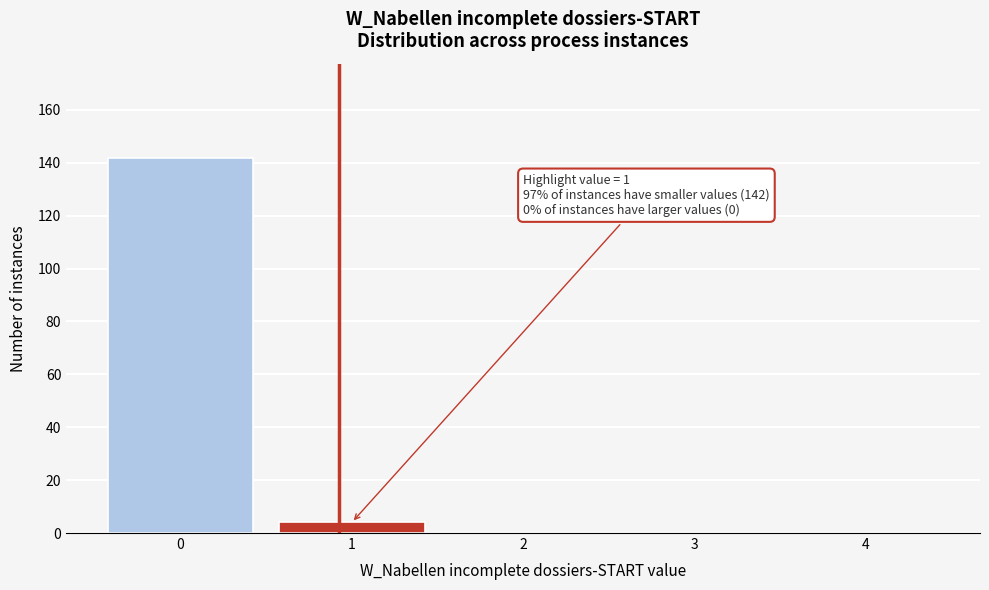

Reading left to right, transcribe all the data shown in this chart.

0=142	1=4	2=0	3=0	4=0